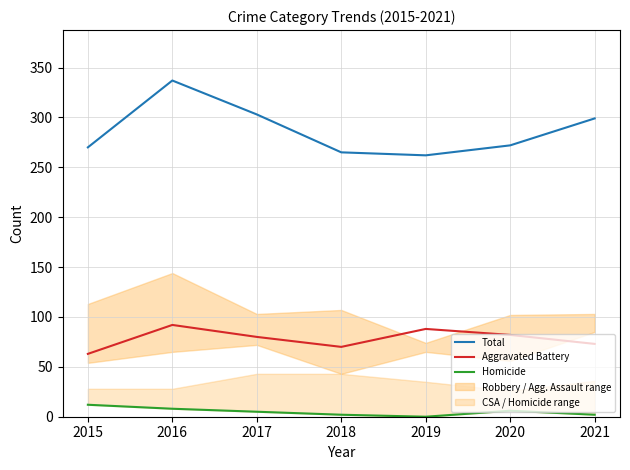

True or false: Homicide has a value of 10 at 2020.

False